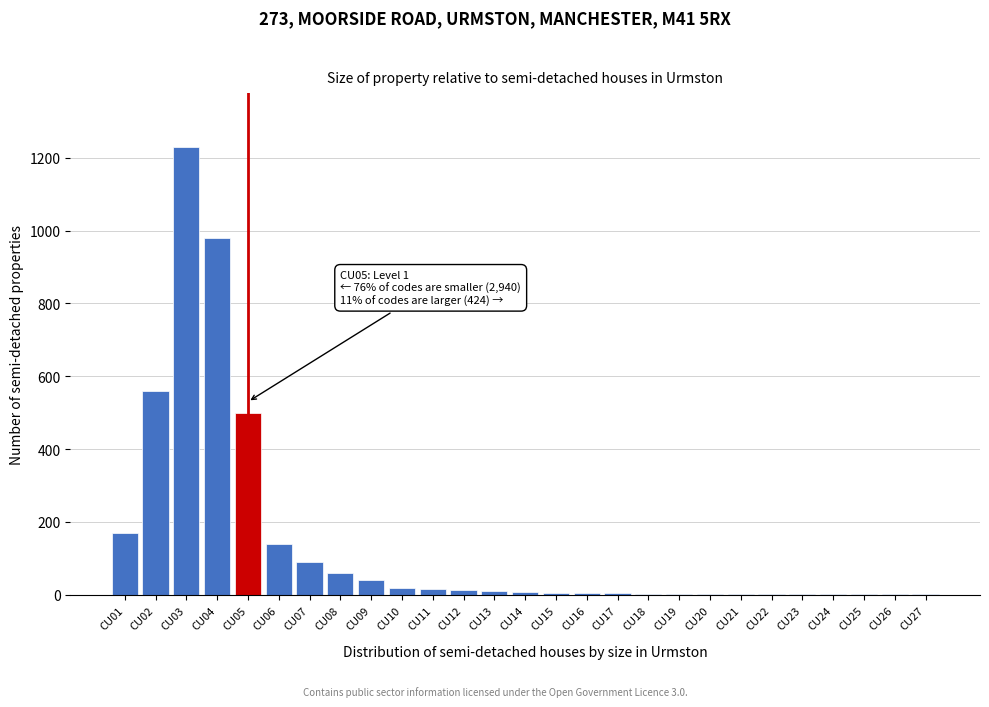

What is the maximum value shown in the chart?

1230